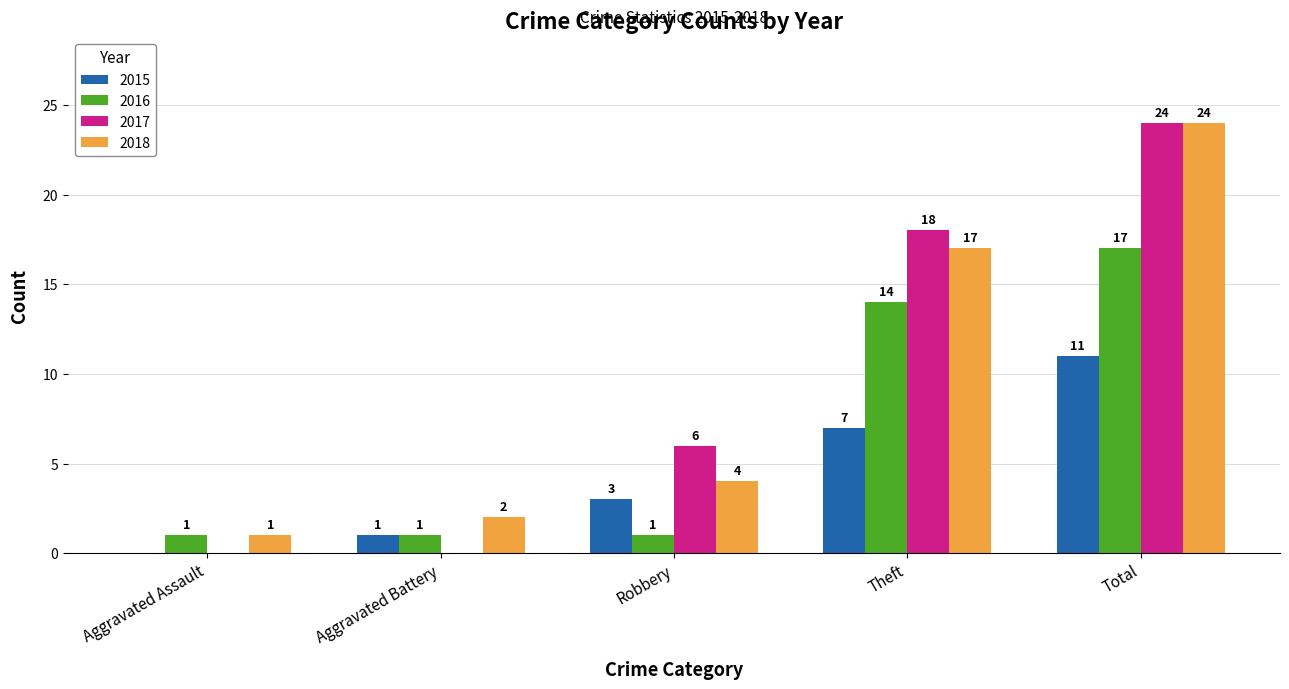

Which series has the largest range (max minus min)?

2017